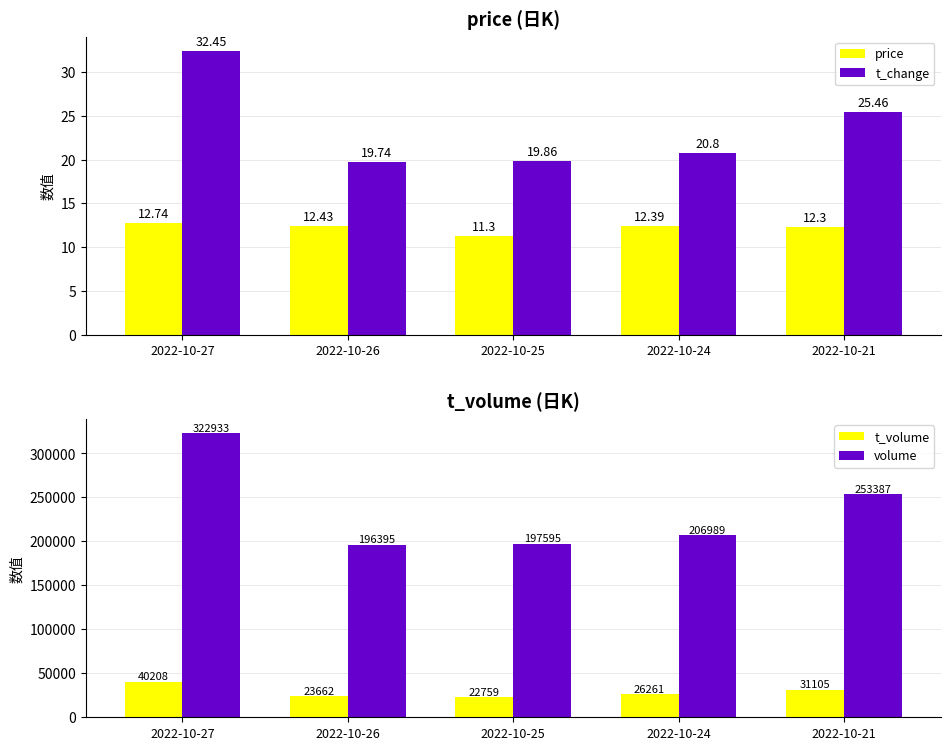

Rank the series by their maximum value, from lowest to highest.

price, t_change, t_volume, volume